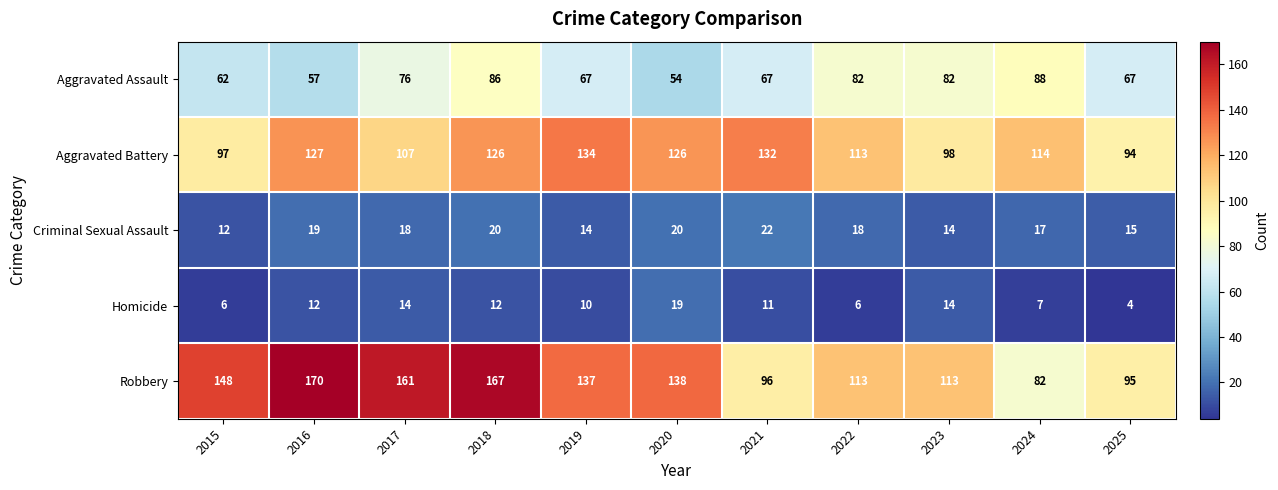

What is the difference between the maximum and minimum values in the Robbery series?

88